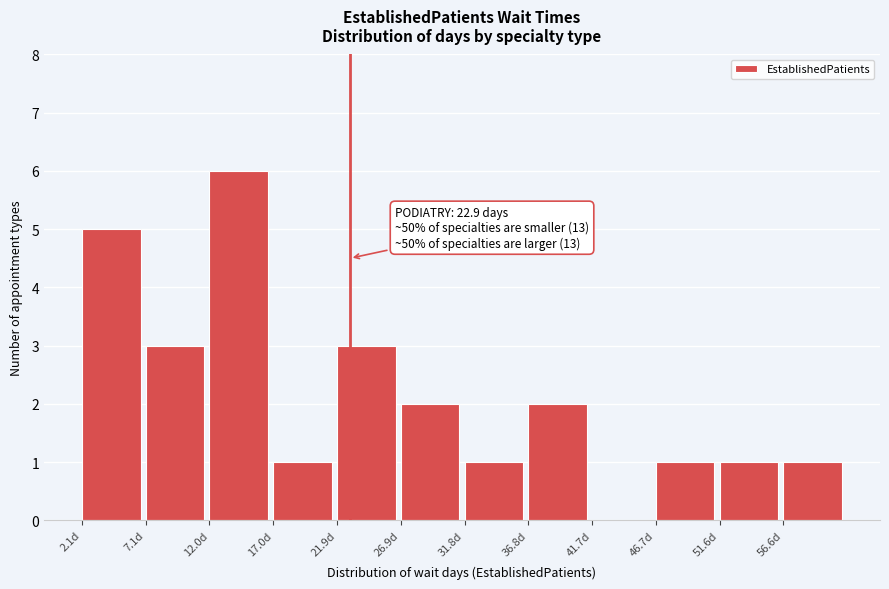

Which range on the x-axis has the tallest bar?

12.00 to 16.95